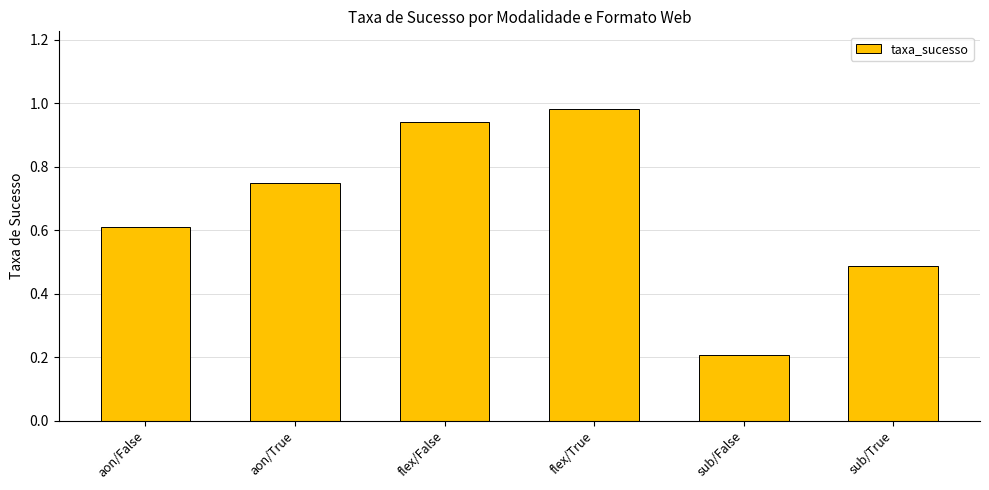

Which has a higher value, flex/True or flex/False?

flex/True